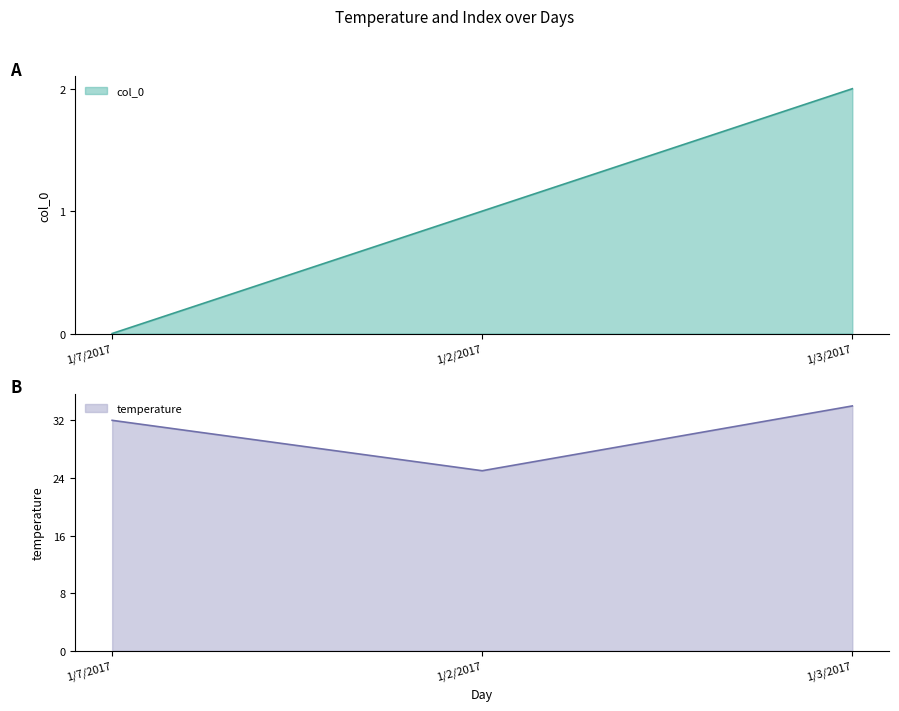

What is the difference between the maximum and minimum values in the col_0 series?

2